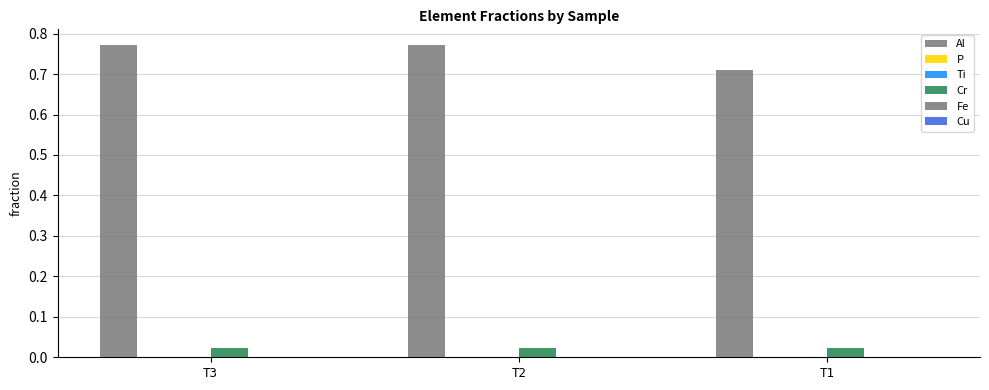

At which category is the sum across all series the highest?

T2